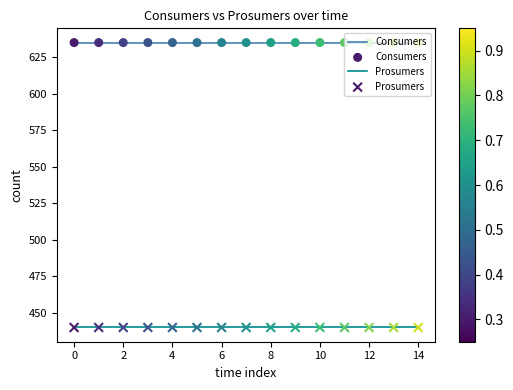

Rank the series by their average value, from highest to lowest.

Consumers, Prosumers